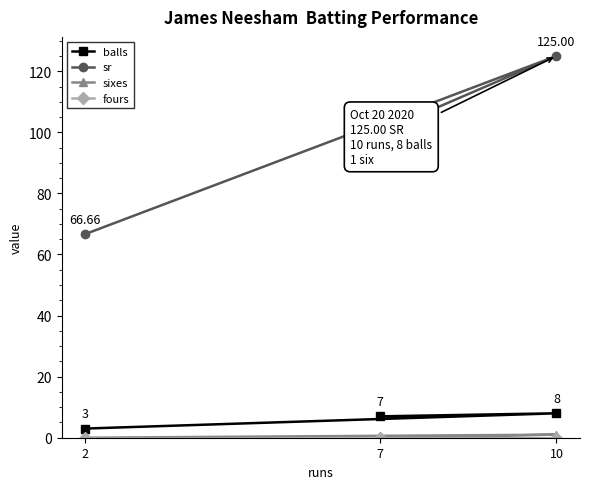

Between 7 and 10, which series saw the biggest shift?

sr